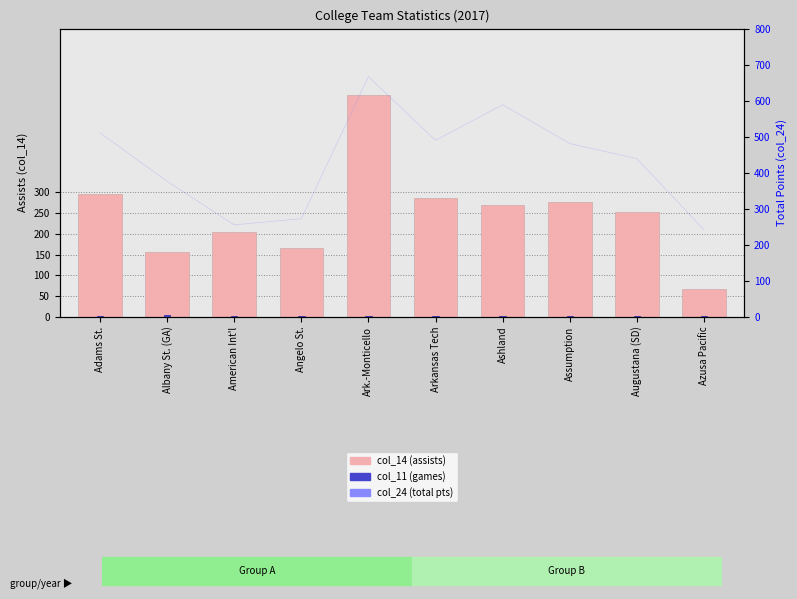

What is the maximum value for col_11 (games)?

4